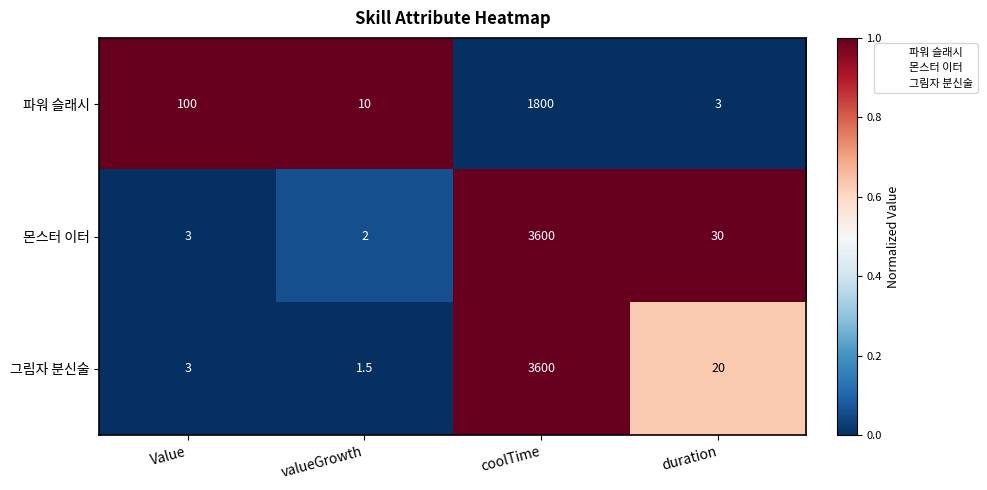

What is the total value across all series at duration?

53.0